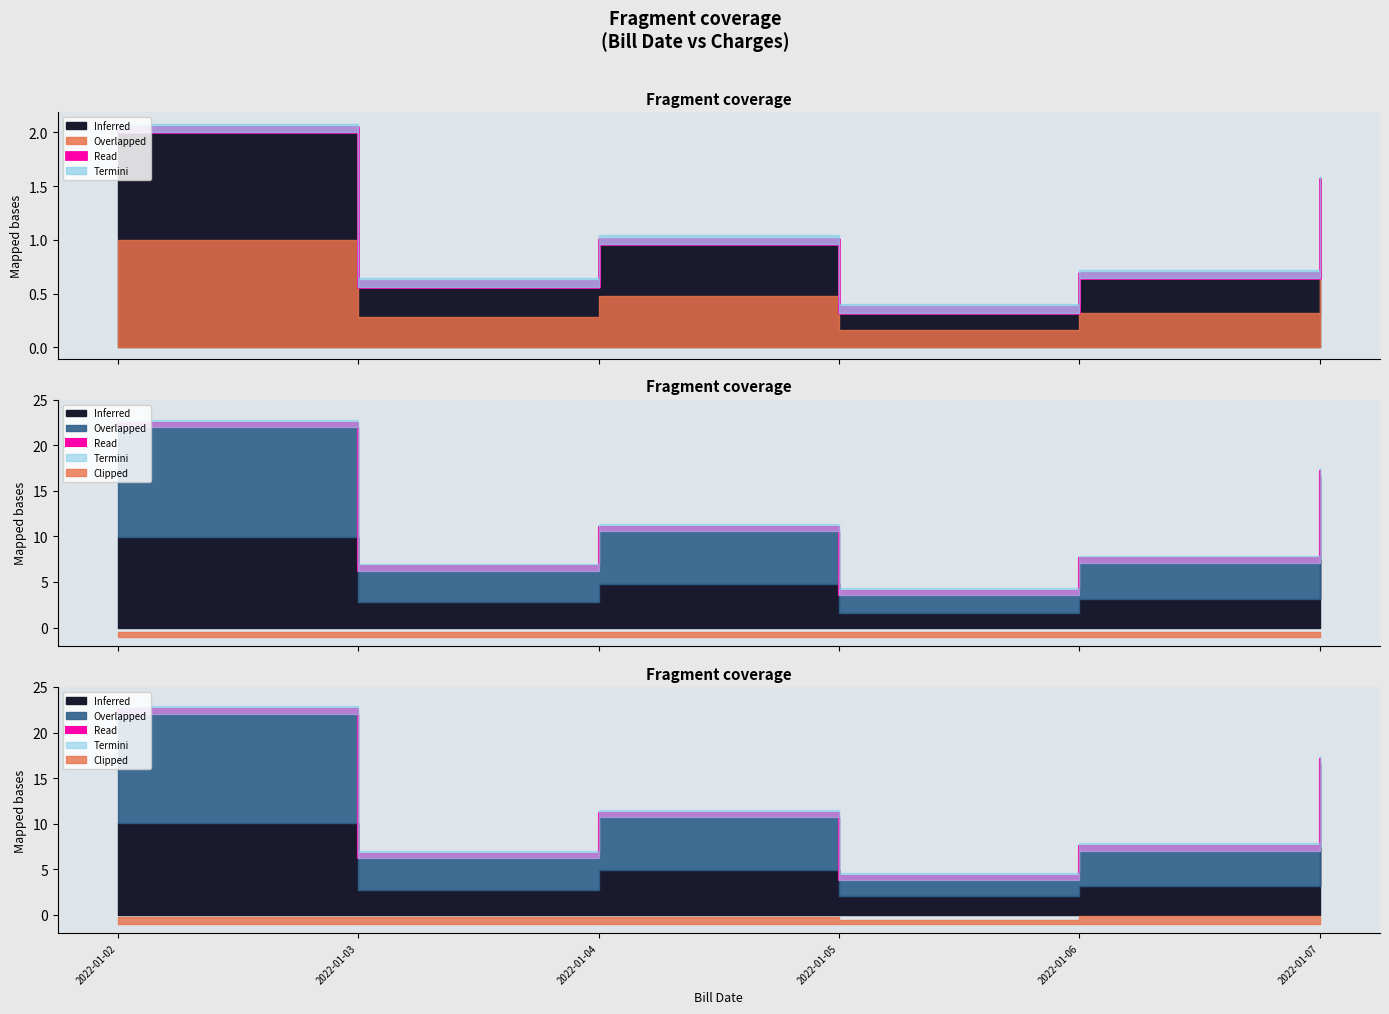

True or false: Ar Amount and Total Charges intersect in this chart.

False